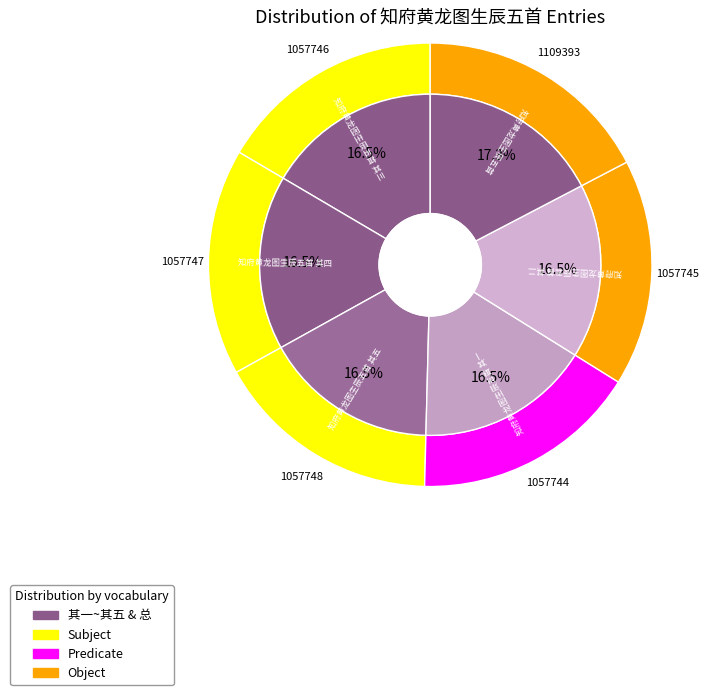

Do 知府黄龙图生辰五首 其一 and 知府黄龙图生辰五首 together represent more than half of the pie?

No